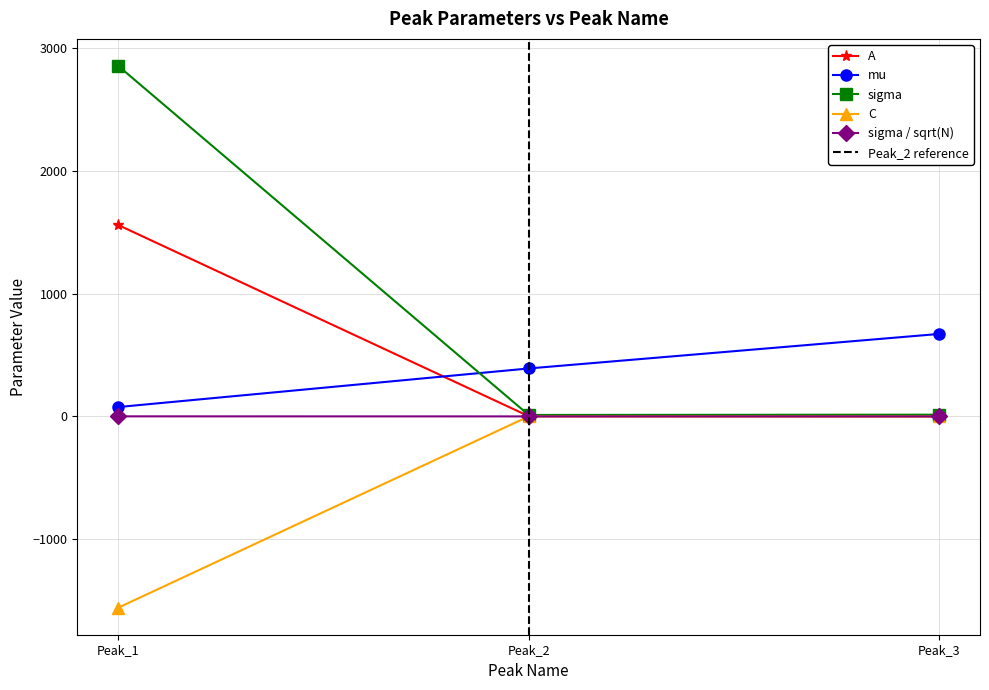

What is the difference between the second highest and minimum values in the A series?

1.7